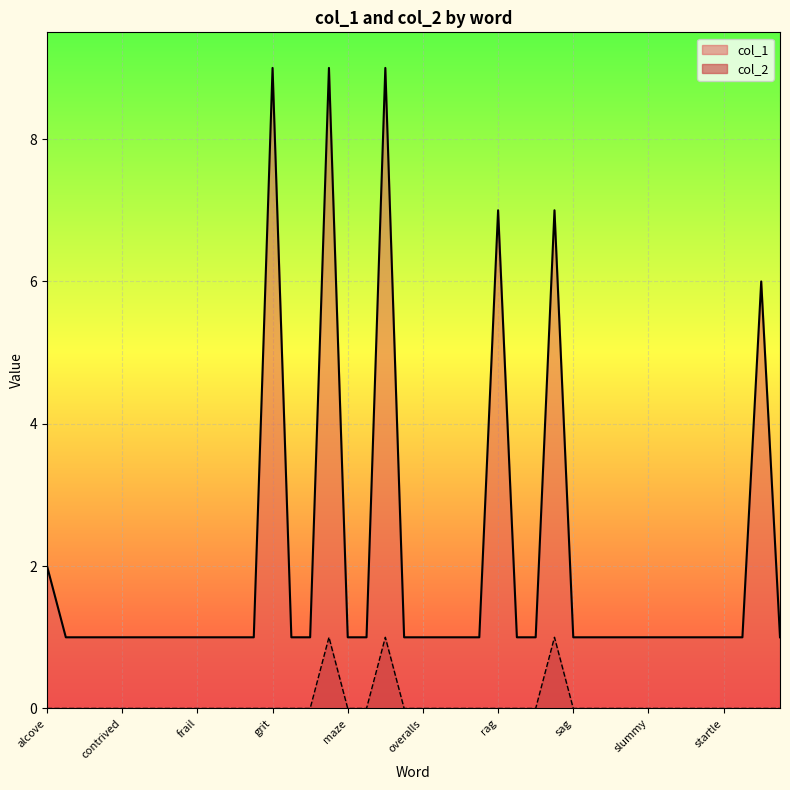

The col_1 series shows 1 at fair (hair). True or false?

True